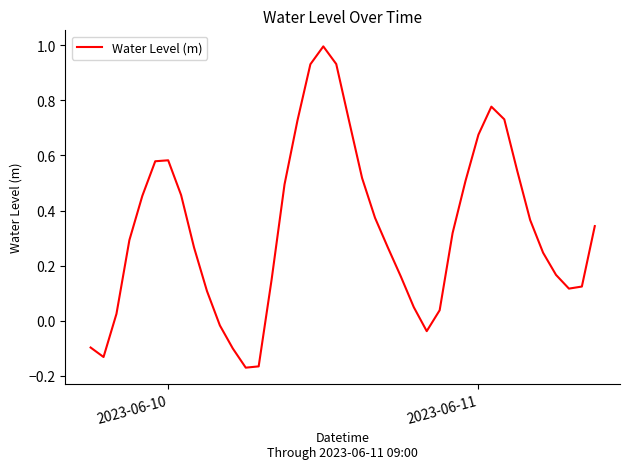

What is the maximum value shown in the chart?

1.0